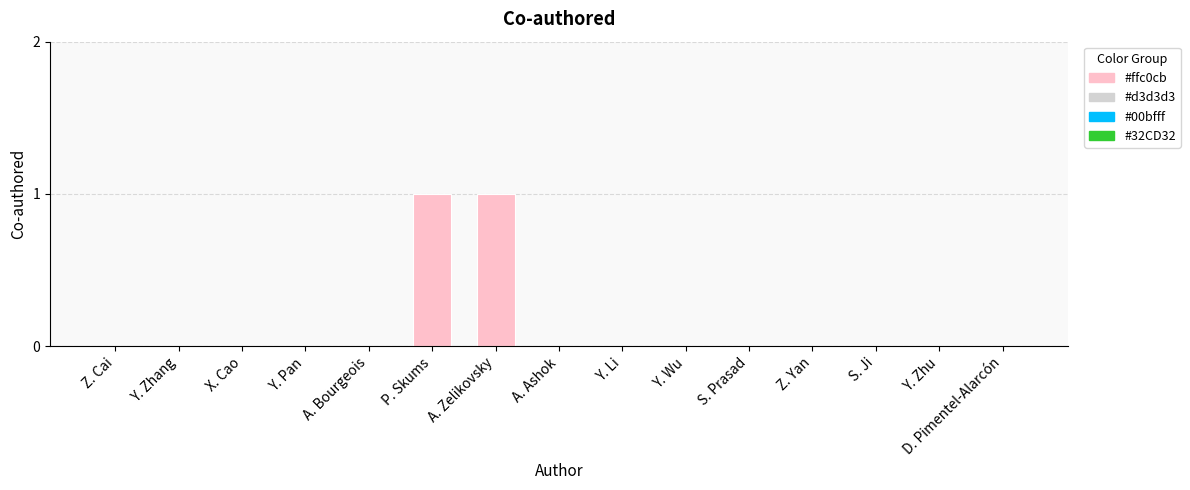

Reading left to right, extract all data points from this chart.

Z. Cai=0	Y. Zhang=0	X. Cao=0	Y. Pan=0	A. Bourgeois=0	P. Skums=1	A. Zelikovsky=1	A. Ashok=0	Y. Li=0	Y. Wu=0	S. Prasad=0	Z. Yan=0	S. Ji=0	Y. Zhu=0	D. Pimentel-Alarcón=0